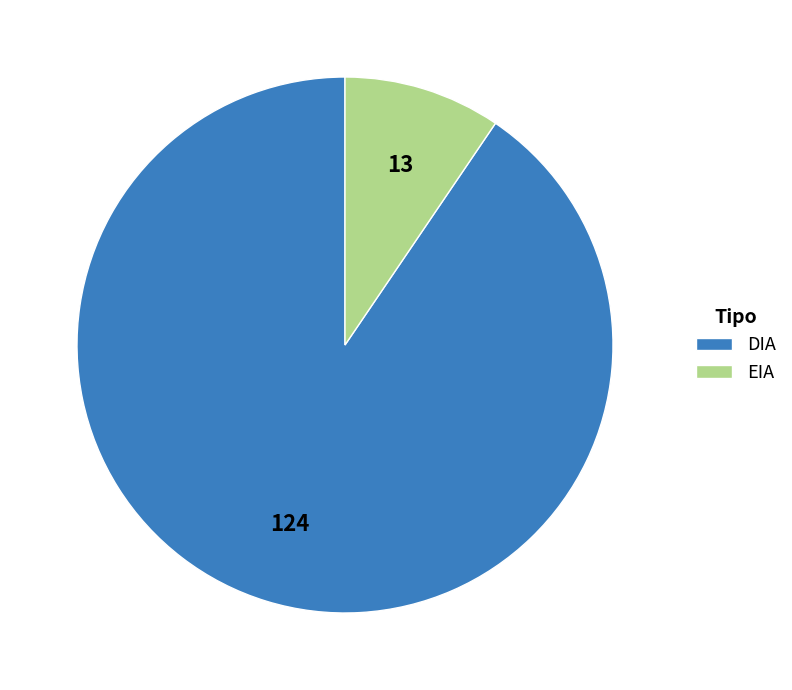

True or false: DIA accounts for 99% of the total.

False